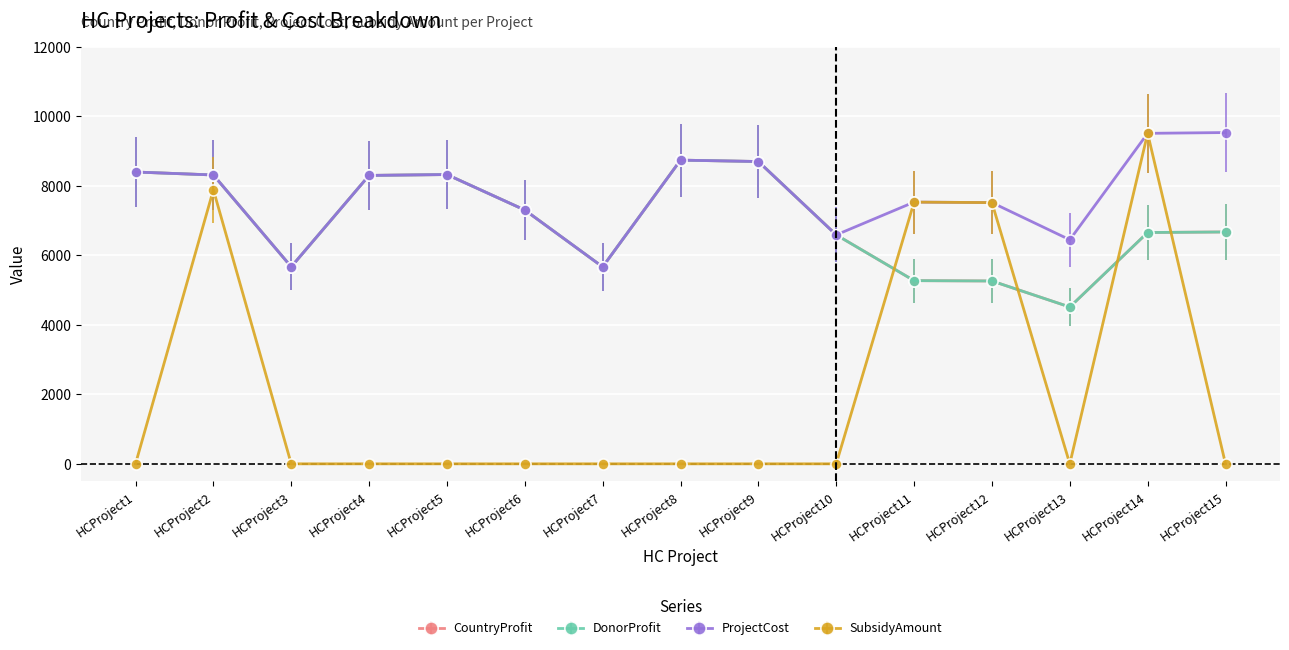

What is the sum of all ProjectCost values?

116550